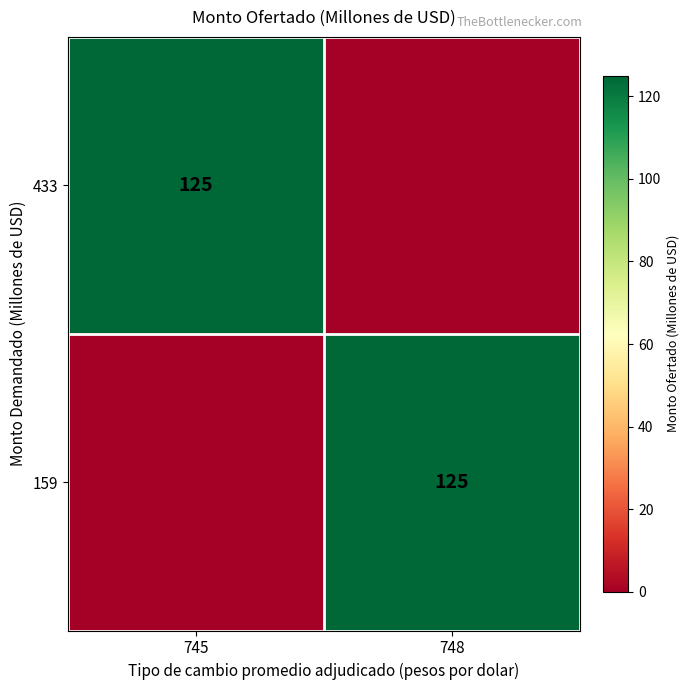

Is it true that 159 equals 125 at 748?

True